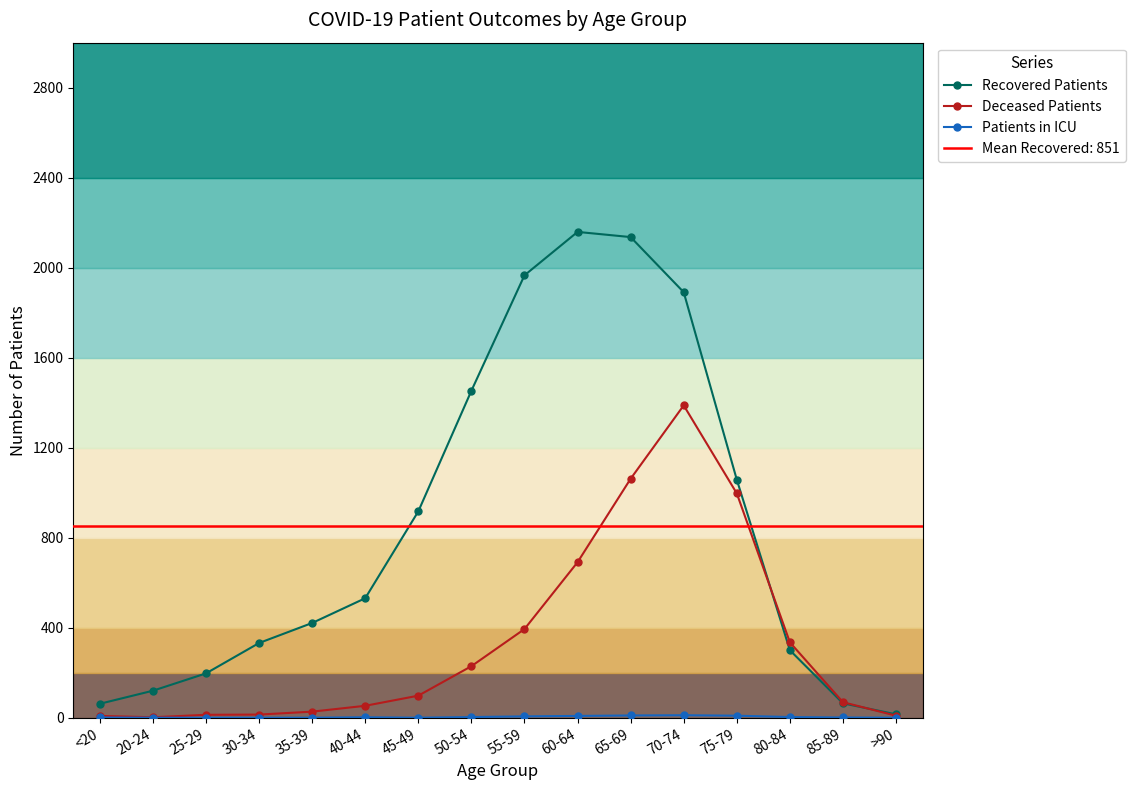

At how many categories does at least one series exceed 1207?

5